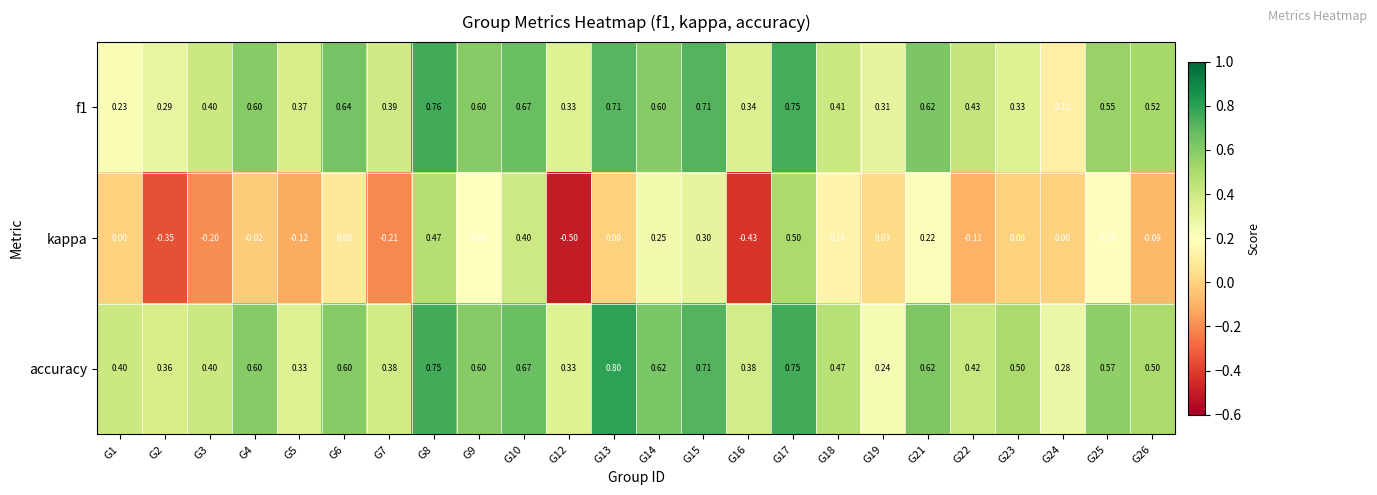

Between G13 and G18, which series saw the biggest shift?

accuracy